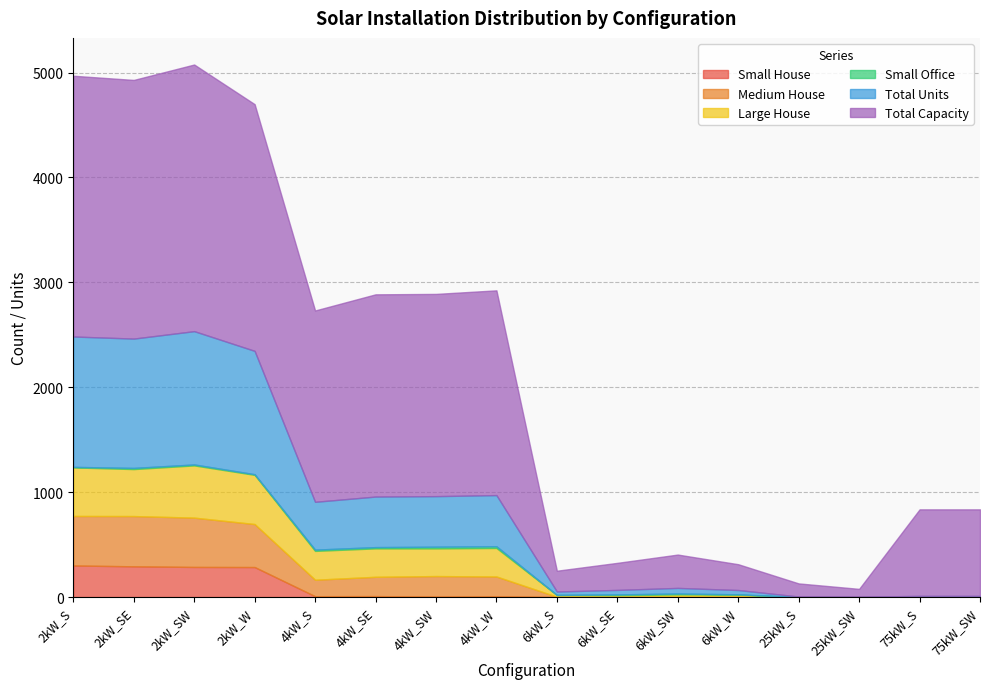

Where is the first local minimum for Small House?

4kW_S